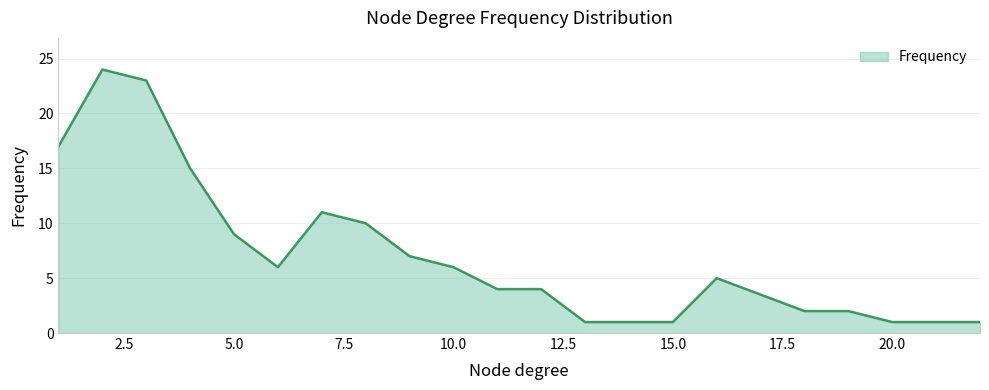

What is the greatest value displayed?

24